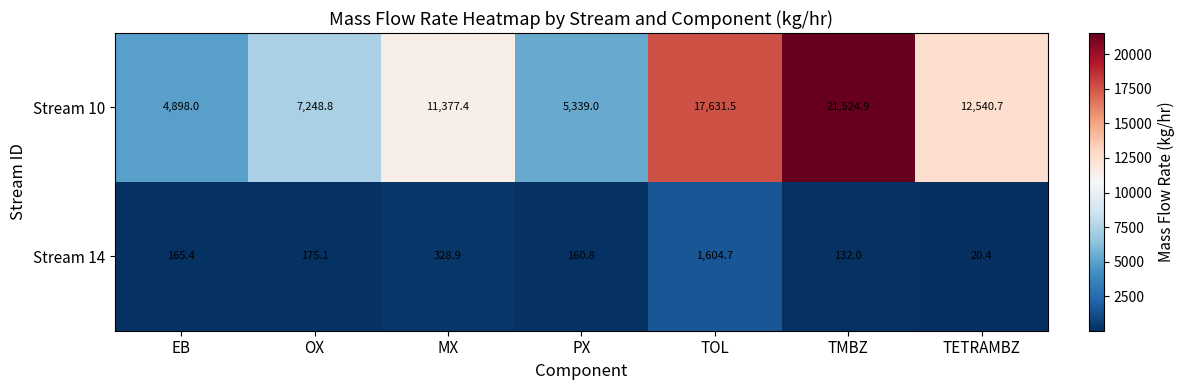

At which category is the sum across all series the highest?

TMBZ